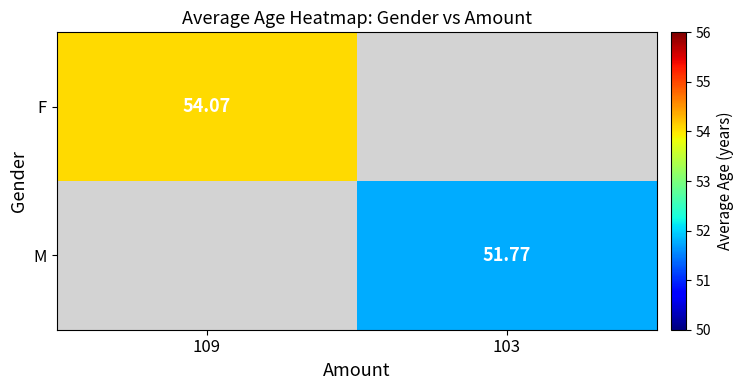

Which has a higher value, 103 or 109?

109